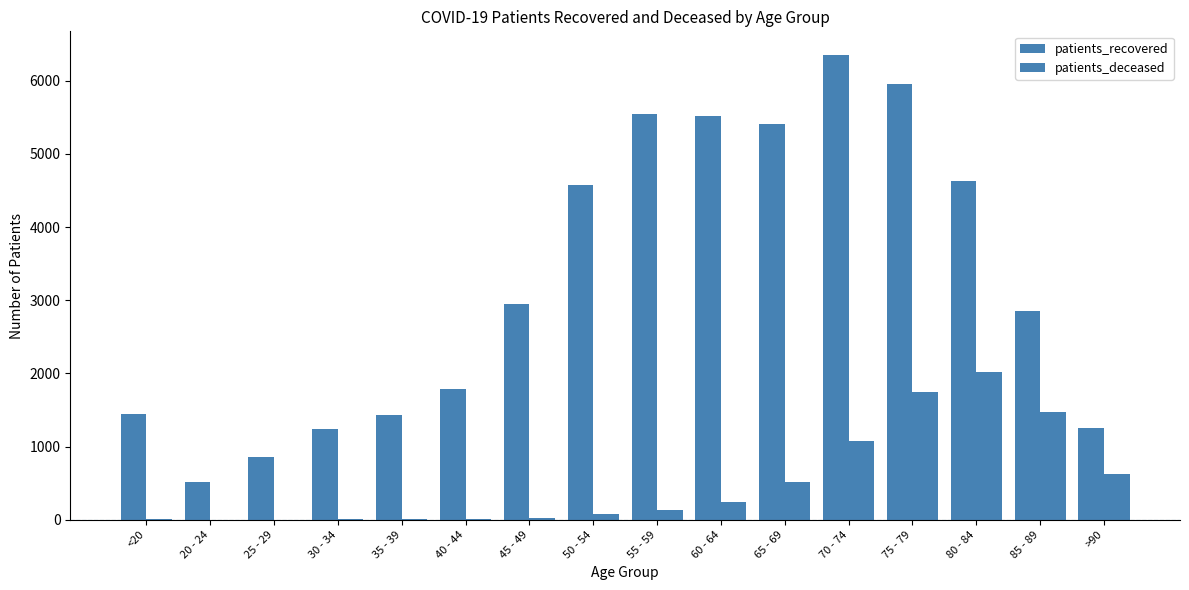

How many groups of bars are there?

16